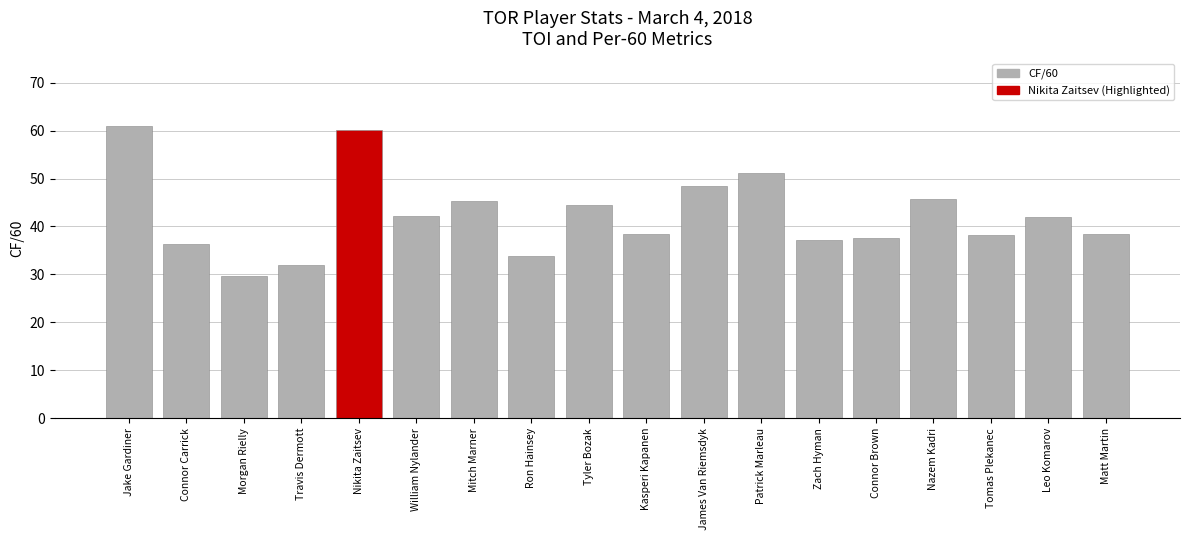

What is the change in value from William Nylander to Connor Brown?

-4.5